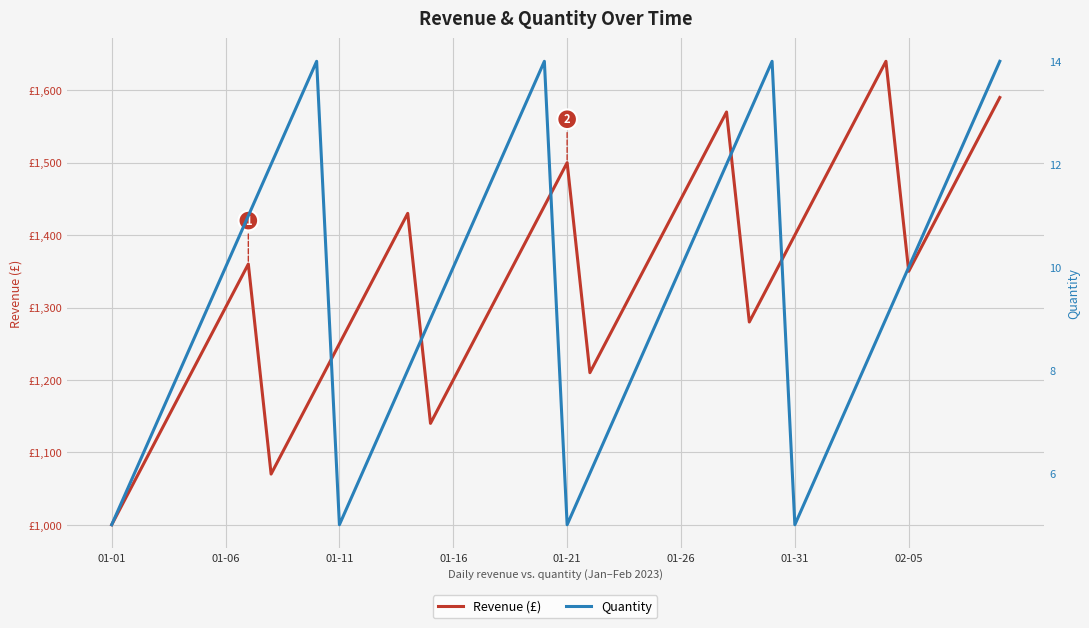

What is the average value of the Quantity series?

10